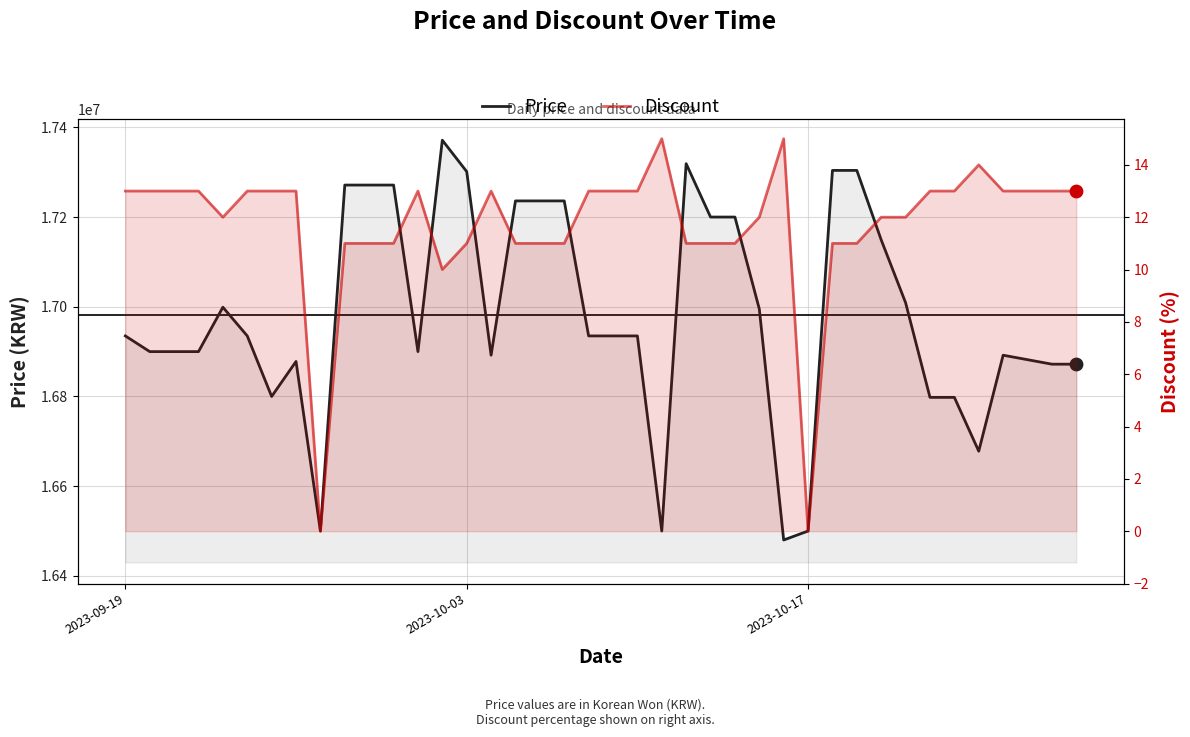

What are all the series names shown in the legend?

Price, Discount